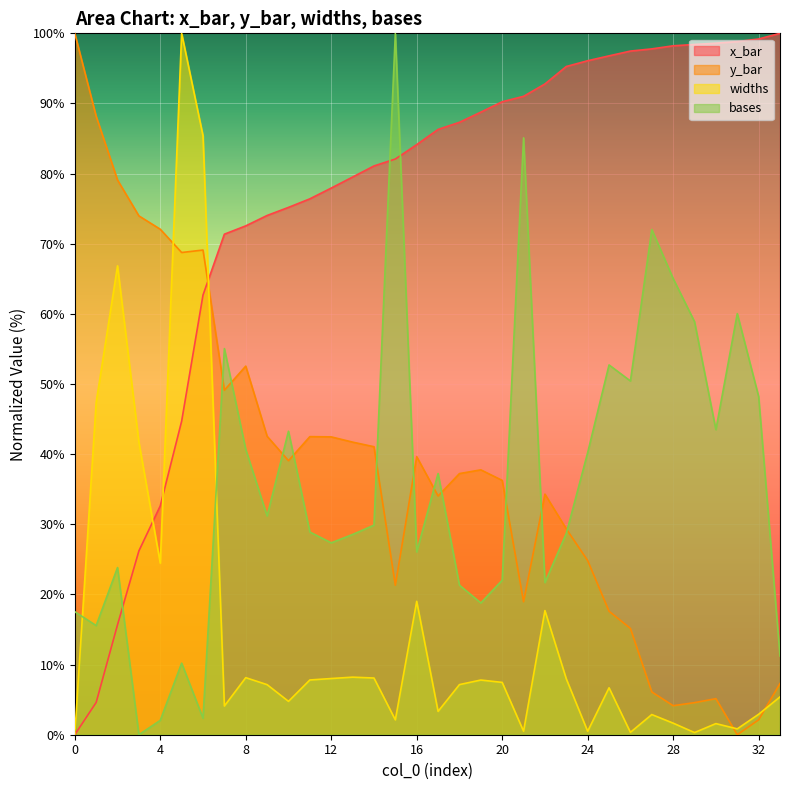

At which category does y_bar reach its first local valley?

5